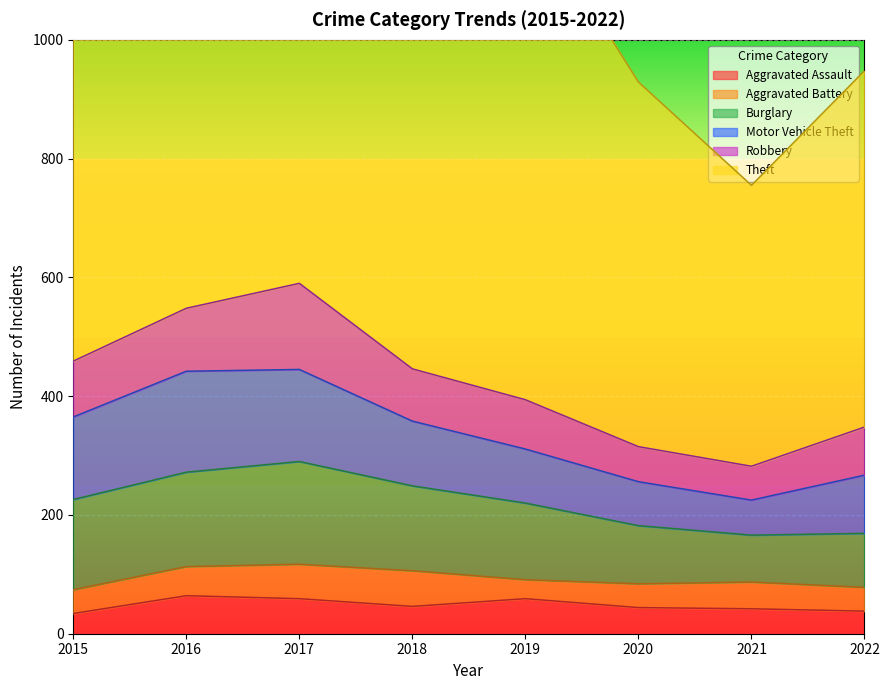

Count the number of categories in the chart.

8